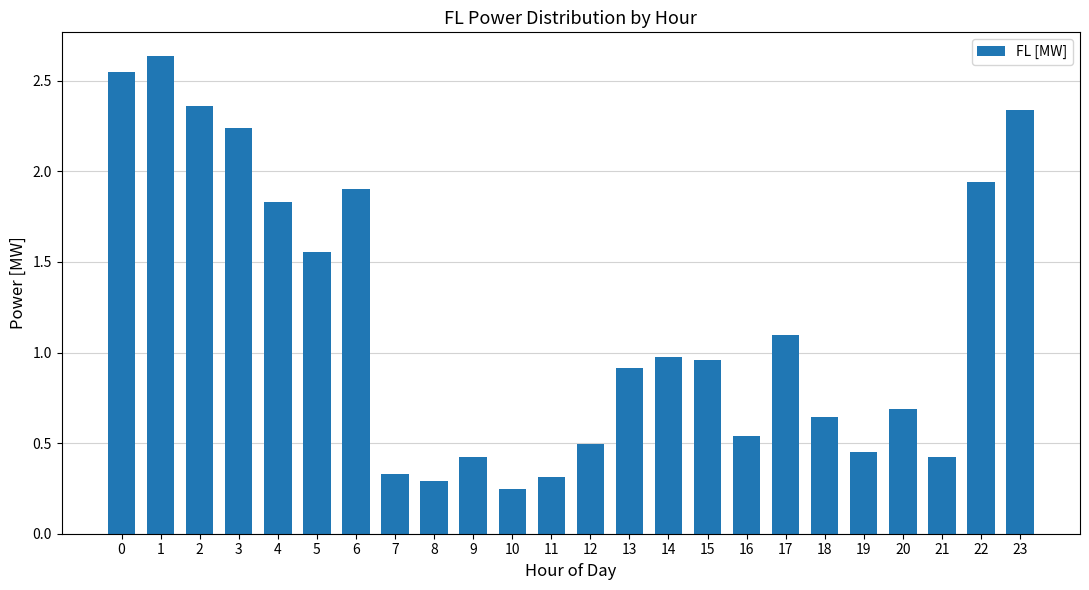

Approximately how many times larger is the value at 3 compared to 22?

1.2